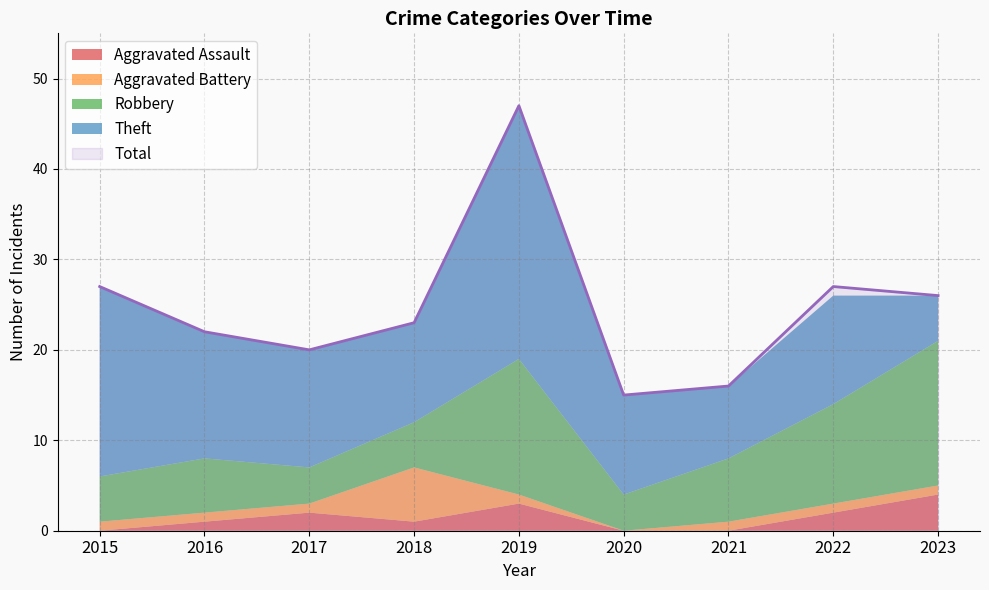

How many lines are shown in the chart?

5